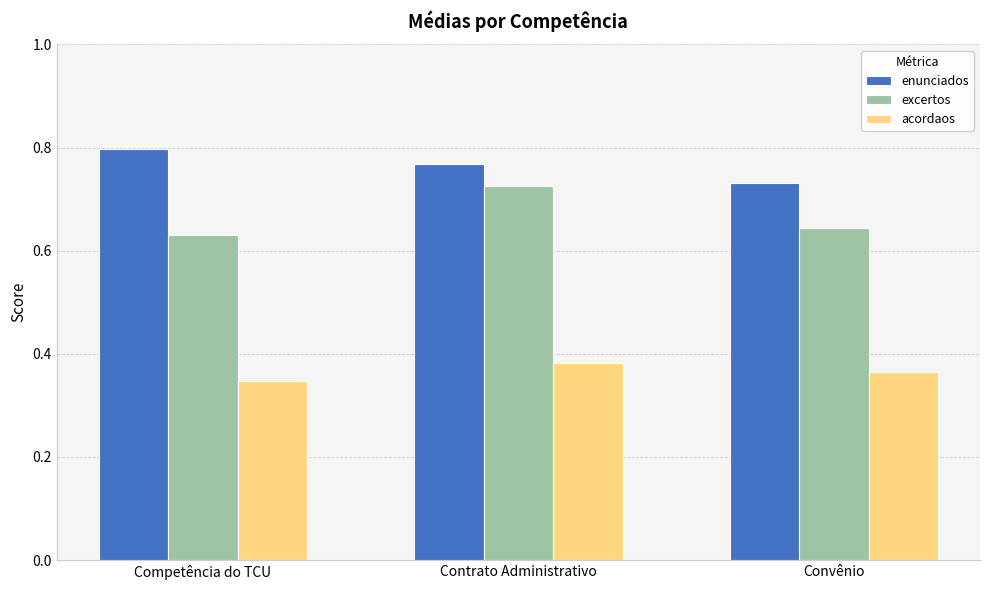

List the labels in order of excertos value, smallest first.

Competência do TCU, Convênio, Contrato Administrativo